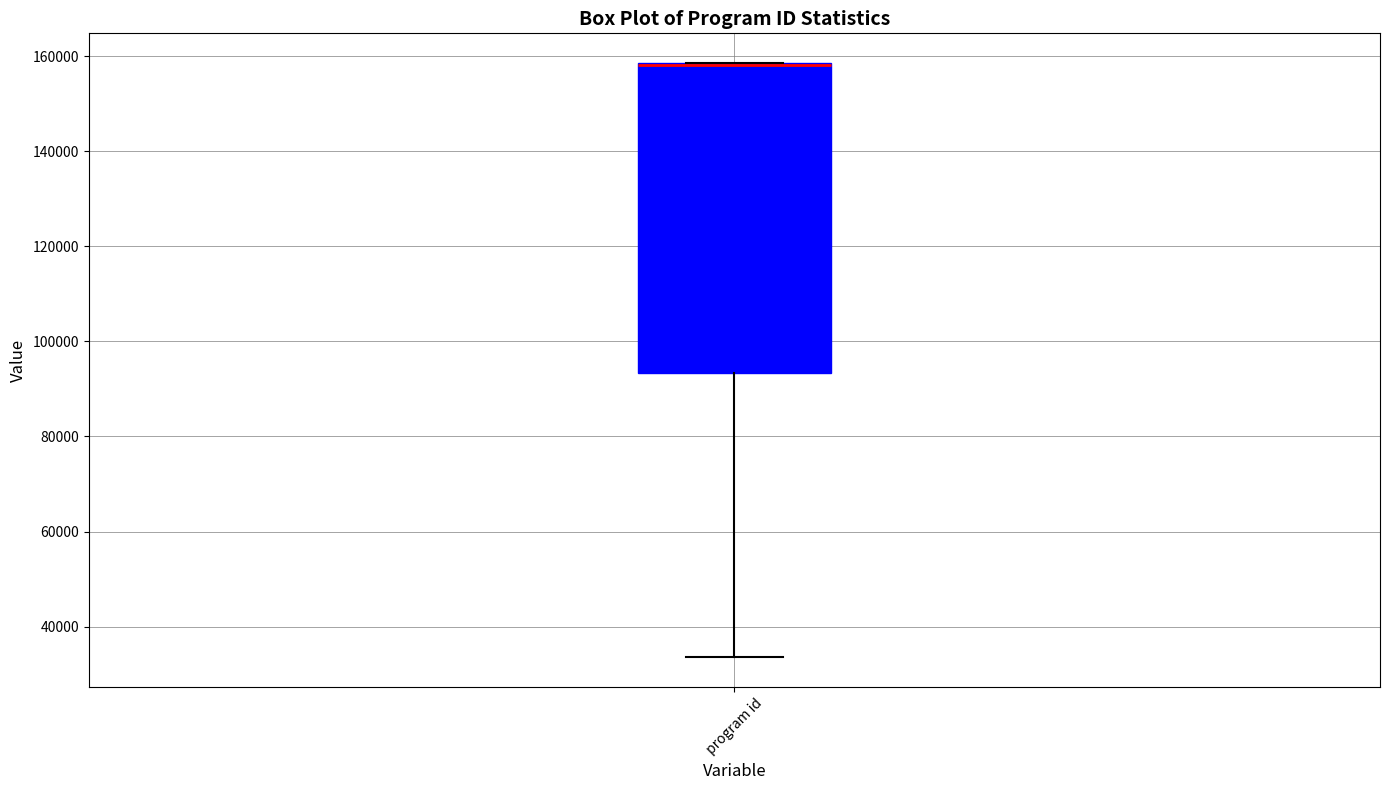

Transcribe this box plot: give where the median line is, the range the box spans, and where the two whiskers end, as read against the y-axis. The values are not printed on the chart, so give them approximately, as read against the axis.

median 158000 (drawn on the box's upper edge), box 94000 to 158000, whiskers 34000 to 158000